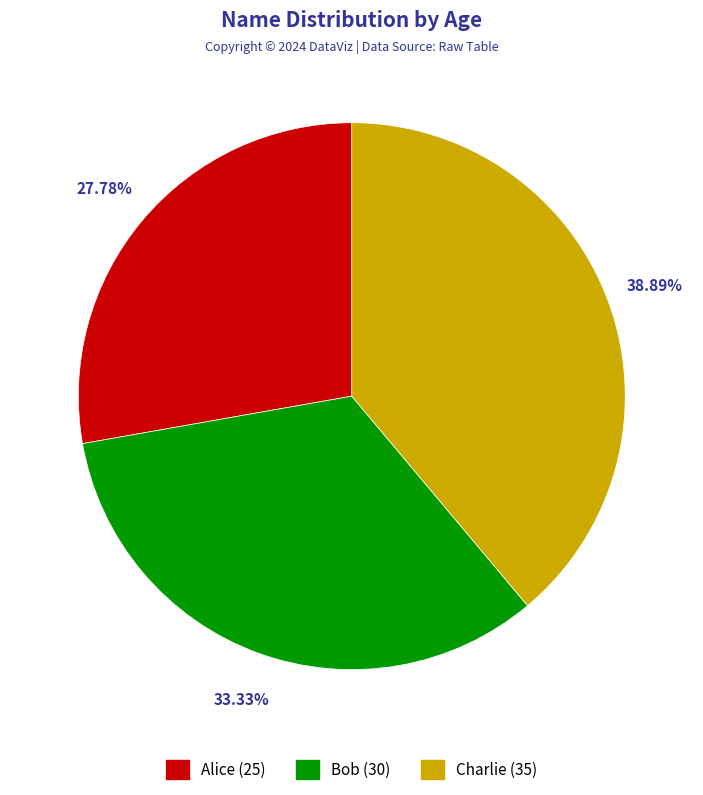

Is Alice the majority of the pie?

No